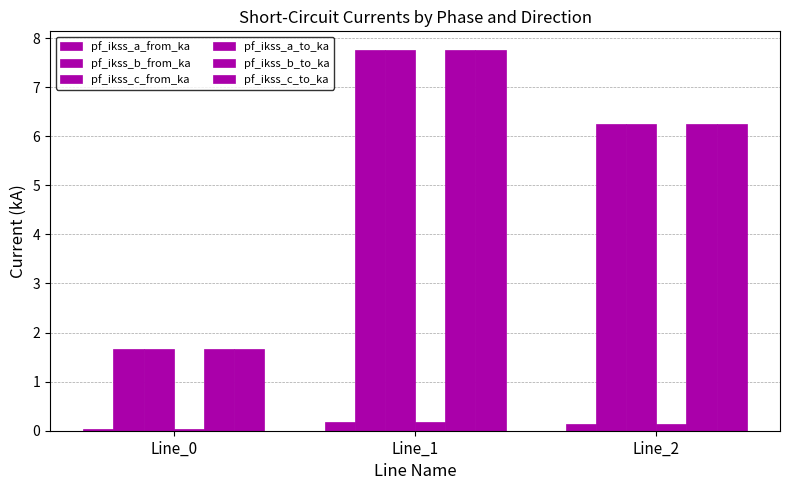

At which label is pf_ikss_c_from_ka closest to 4?

Line_2